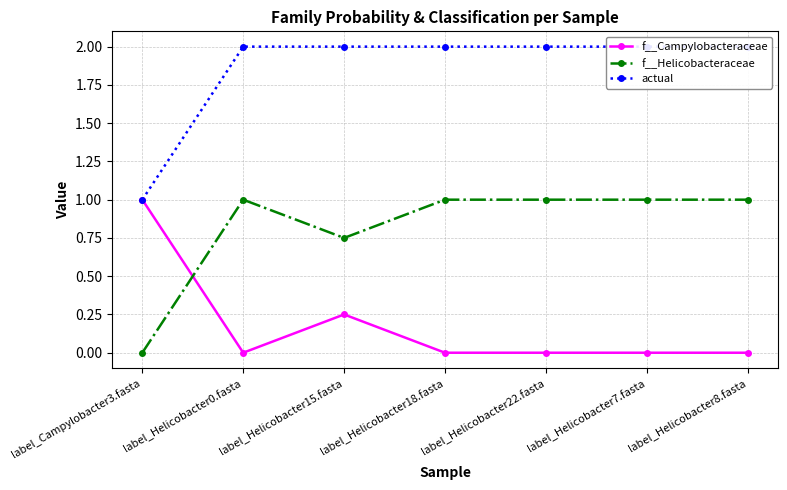

What is the difference between the maximum and minimum values in the actual series?

1.0